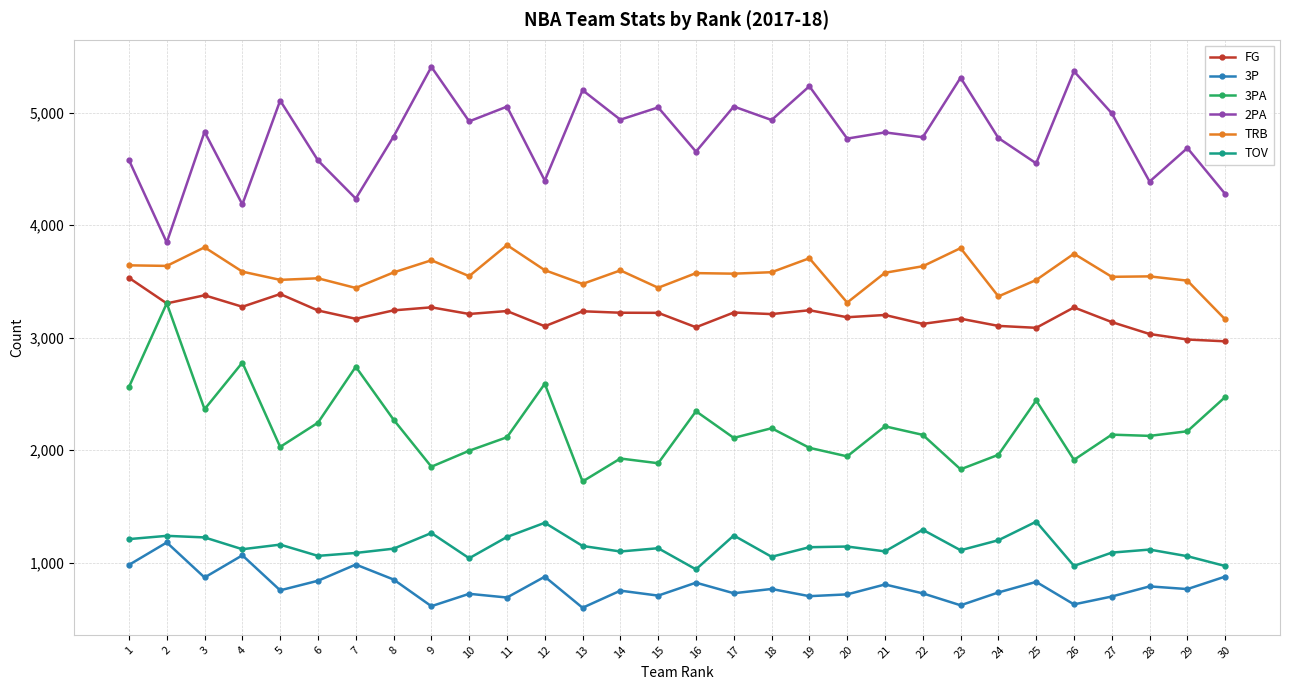

What is the difference between the maximum and second lowest values in the 2PA series?

1222